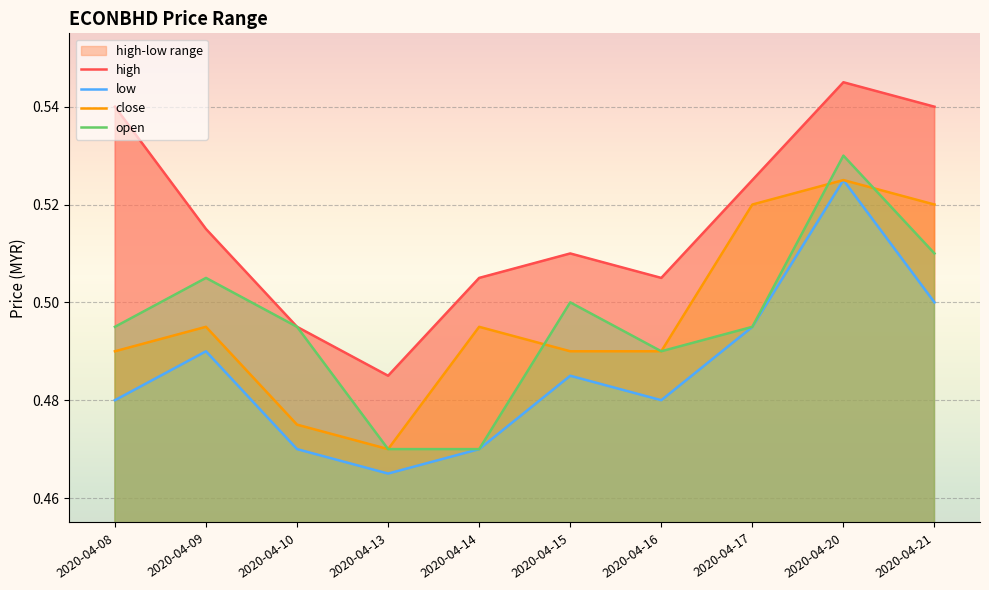

Reading right to left, transcribe all the data shown in this chart.

high: 0.5	0.5	0.5	0.5	0.5	0.5	0.5	0.5	0.5	0.5
low: 0.5	0.5	0.5	0.5	0.5	0.5	0.5	0.5	0.5	0.5
close: 0.5	0.5	0.5	0.5	0.5	0.5	0.5	0.5	0.5	0.5
open: 0.5	0.5	0.5	0.5	0.5	0.5	0.5	0.5	0.5	0.5